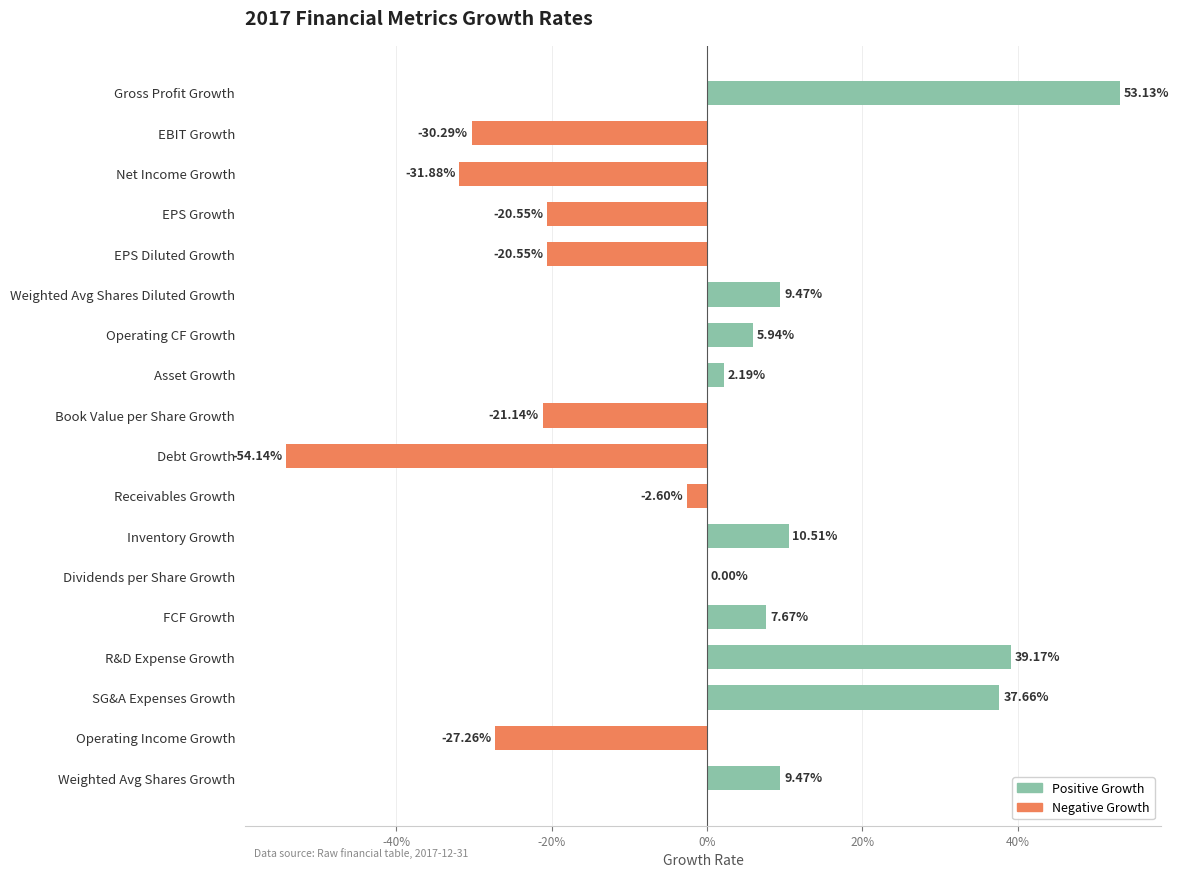

How many values are below zero?

8